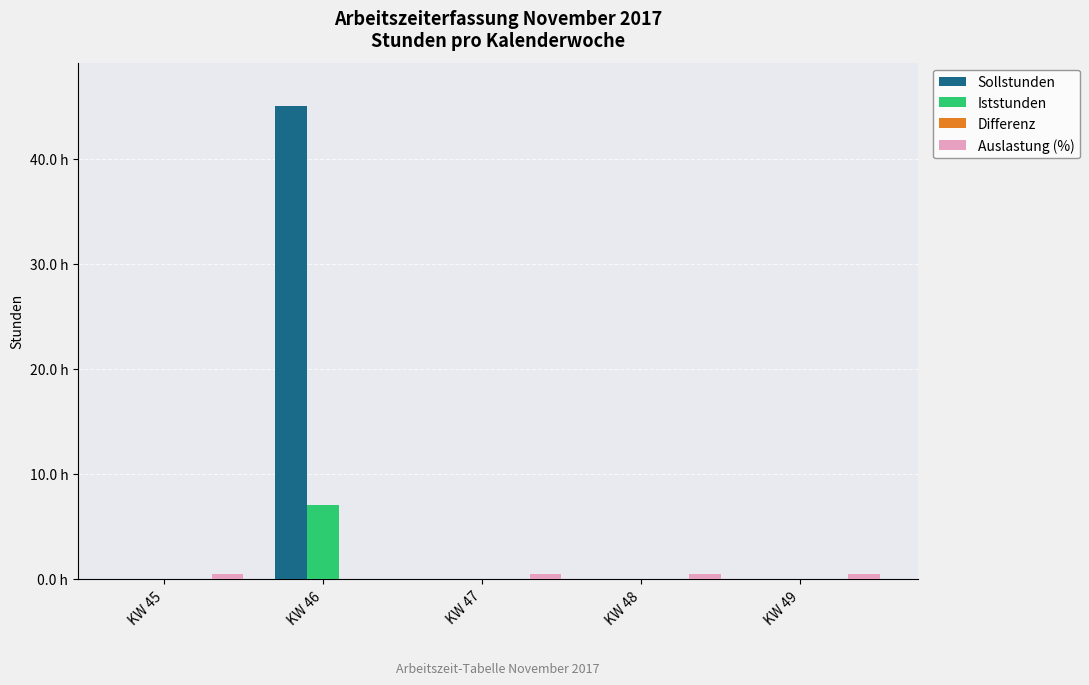

At how many categories does at least one series exceed -33?

5